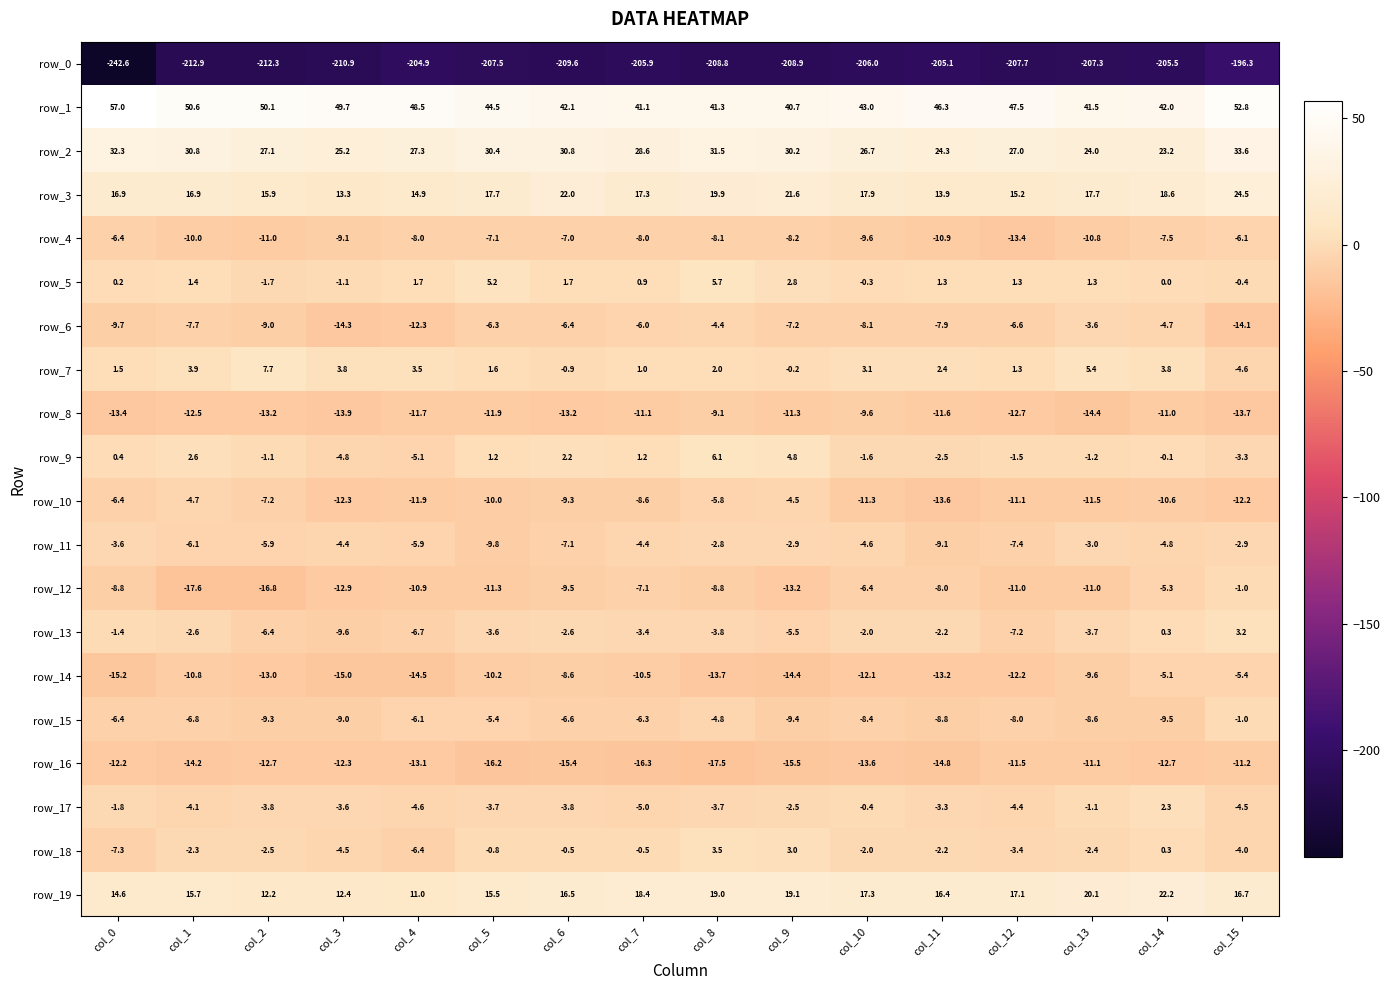

Where does the row_2 series first go above 28?

col_0